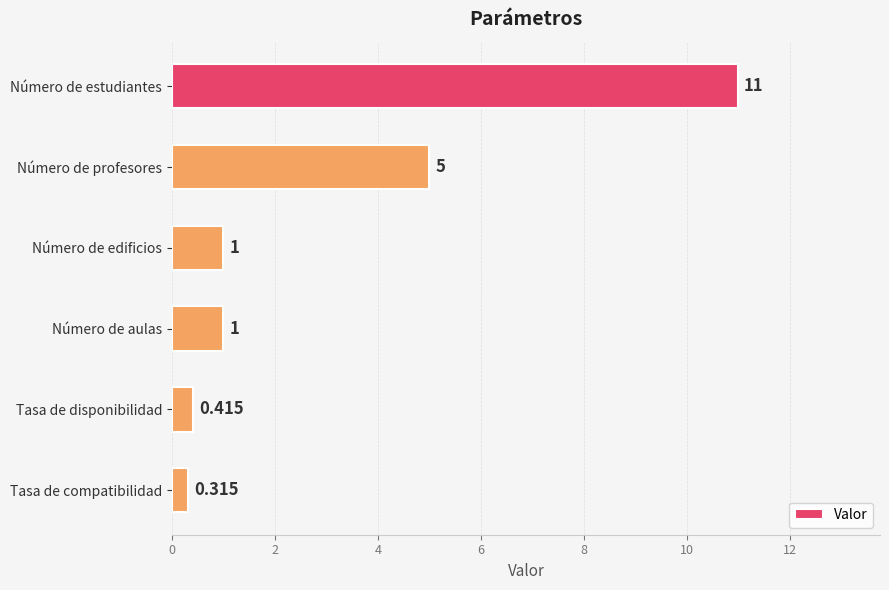

What is the difference between the maximum and minimum values?

10.7